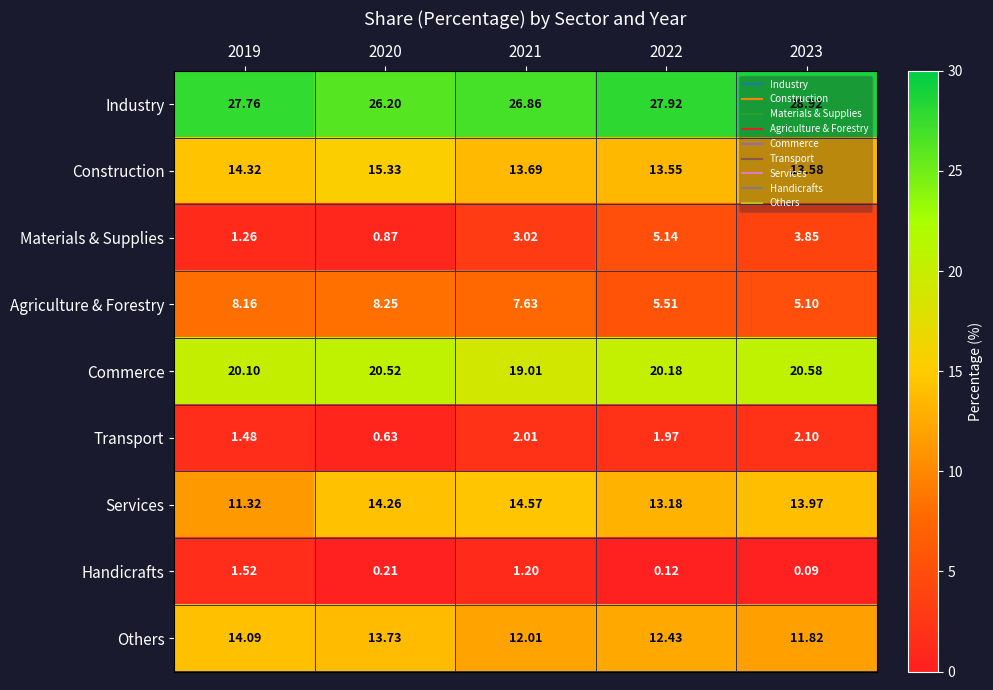

Rank the series at 2021 from highest to lowest value.

Industry, Commerce, Services, Construction, Others, Agriculture & Forestry, Materials & Supplies, Transport, Handicrafts